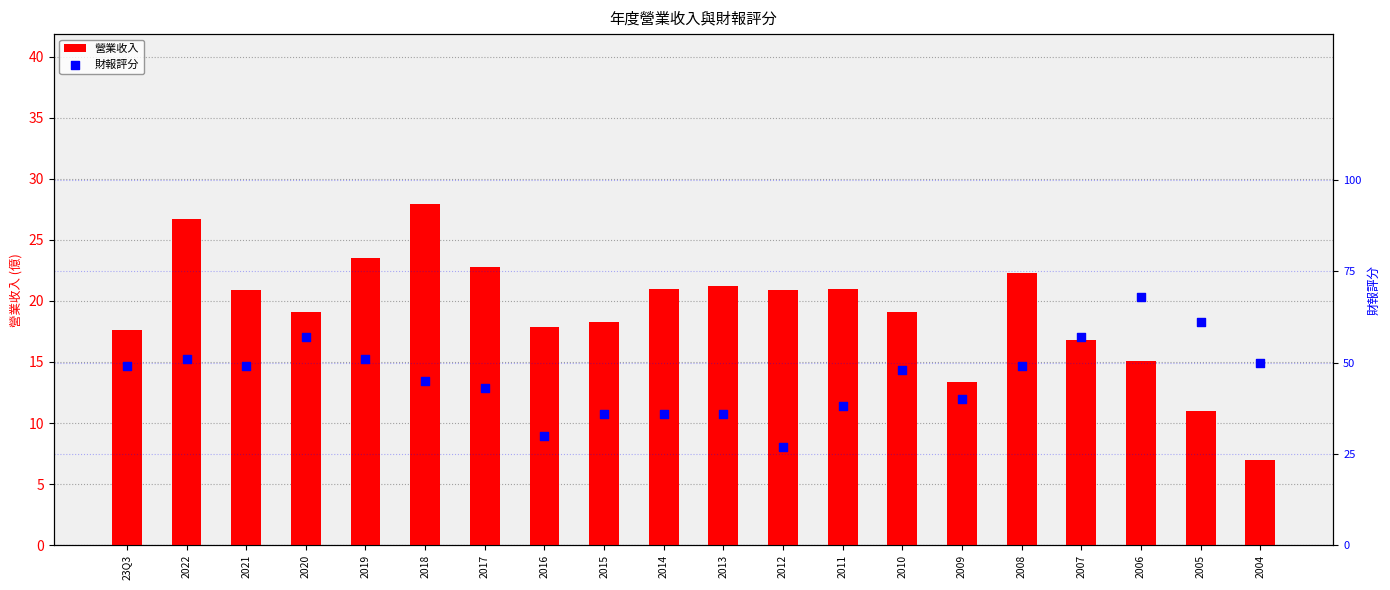

Which series contains the highest Y value?

財報評分